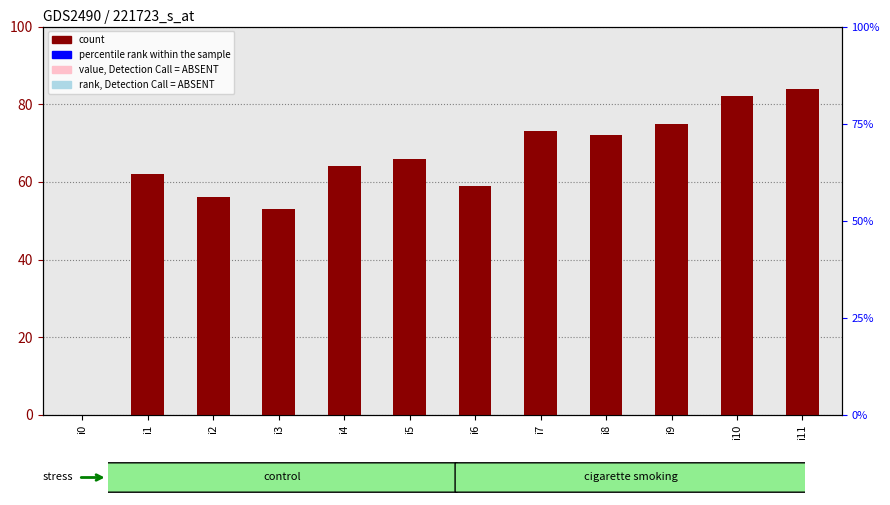

Which category has the lowest value across all series?

i0